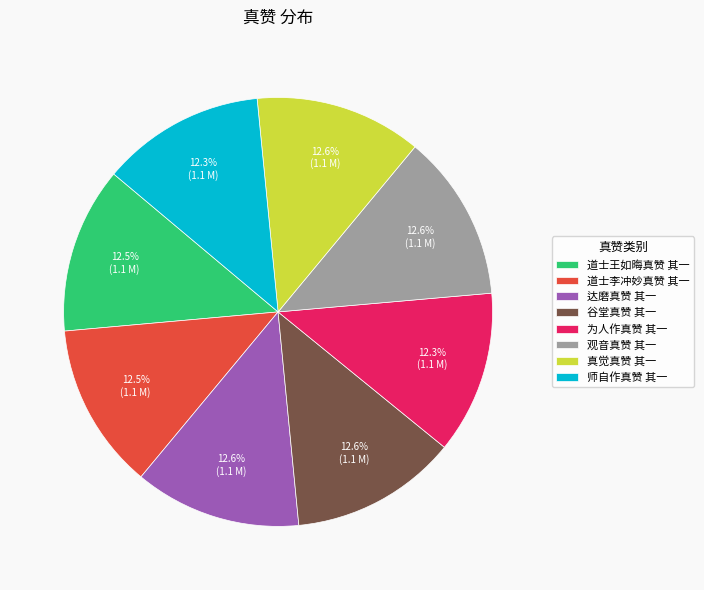

To the nearest percent, what portion does 谷堂真赞 其一 represent?

13%